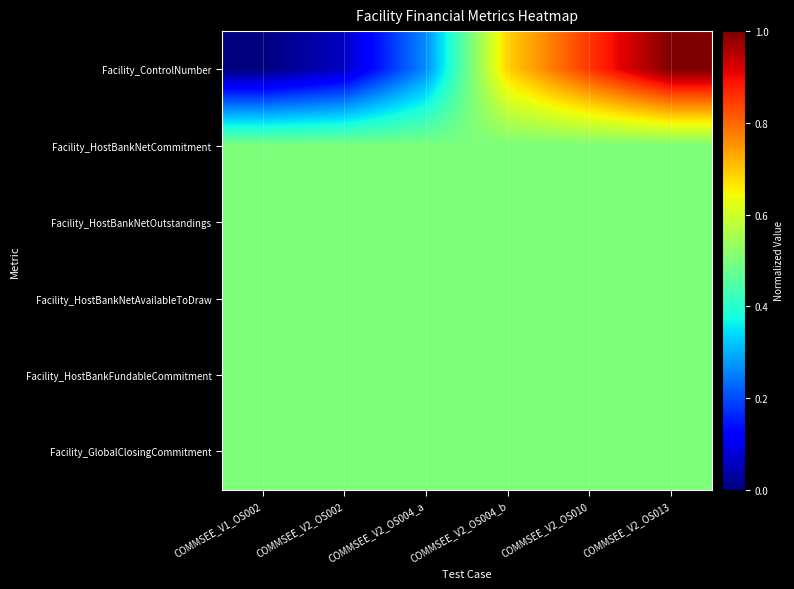

What is the difference between the highest and lowest values at COMMSEE_V2_OS004_a?

0.2